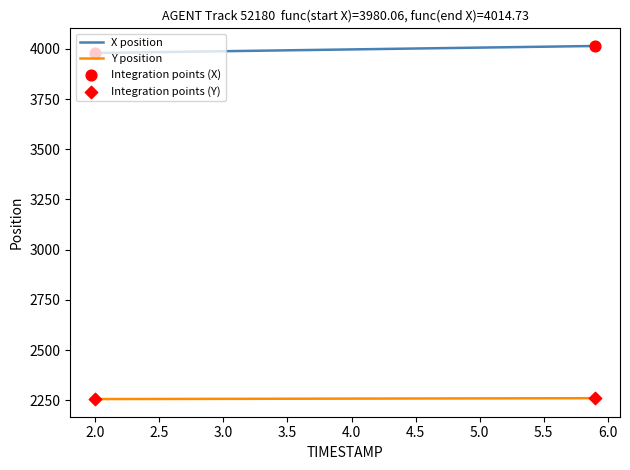

True or false: Y position and X position cross at least once.

False